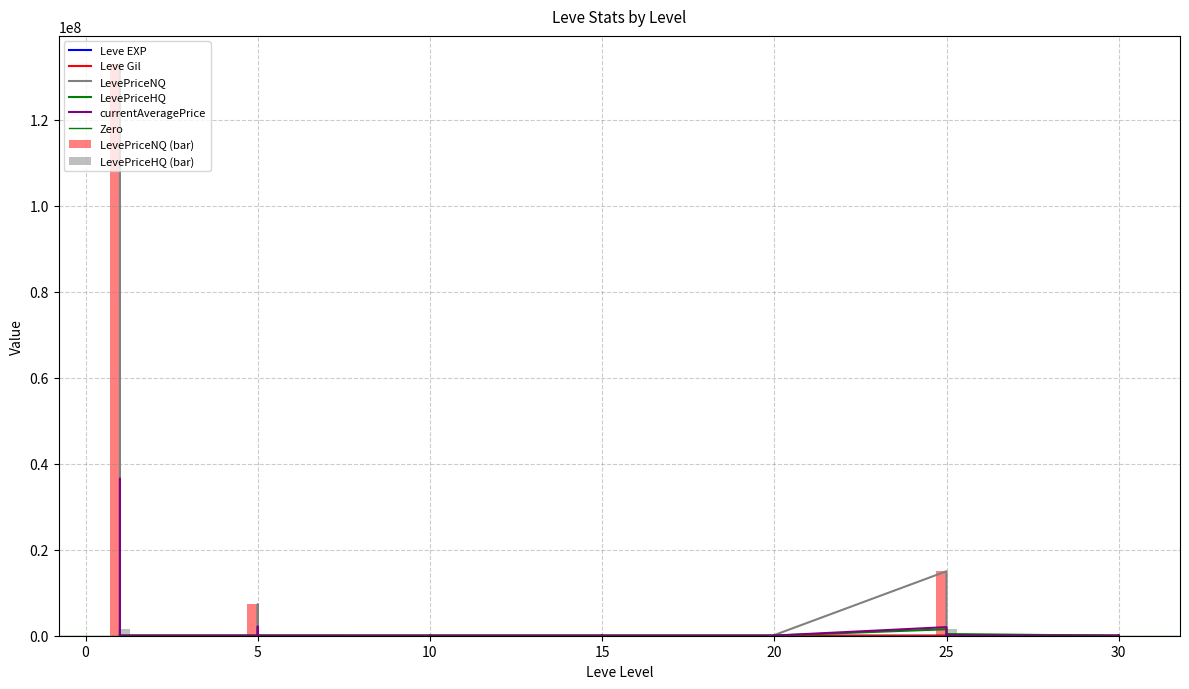

At which label does LevePriceHQ first exceed 5894?

1